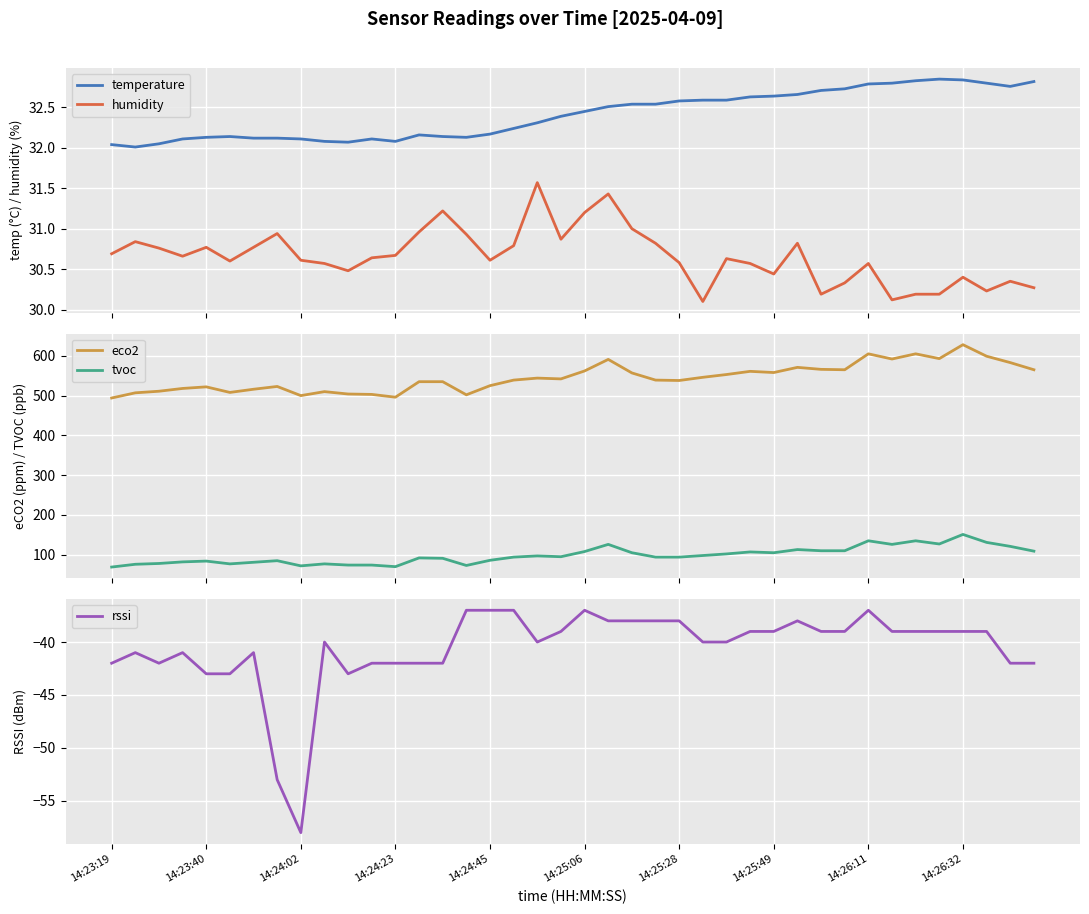

True or false: temperature and humidity intersect in this chart.

False